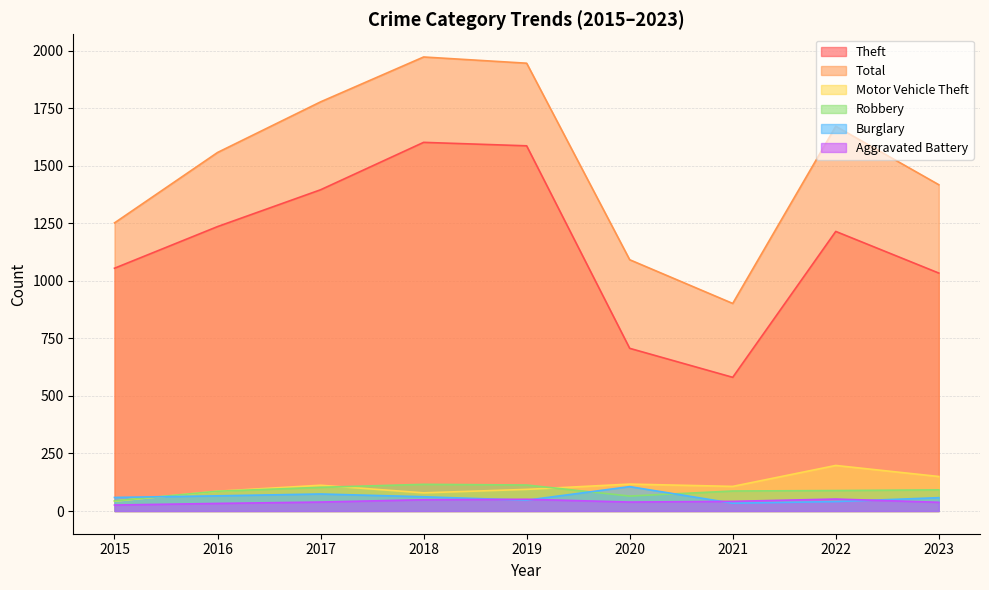

True or false: Burglary and Total intersect in this chart.

False